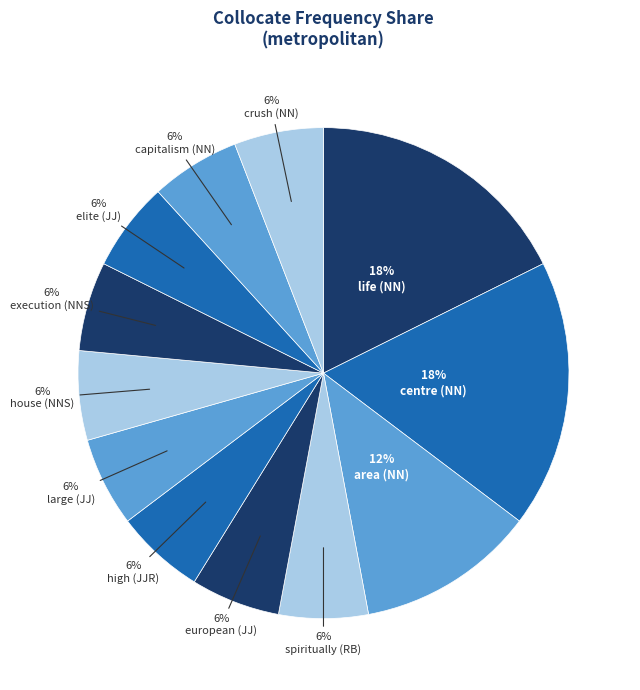

What is the largest slice in the pie chart?

life (NN)